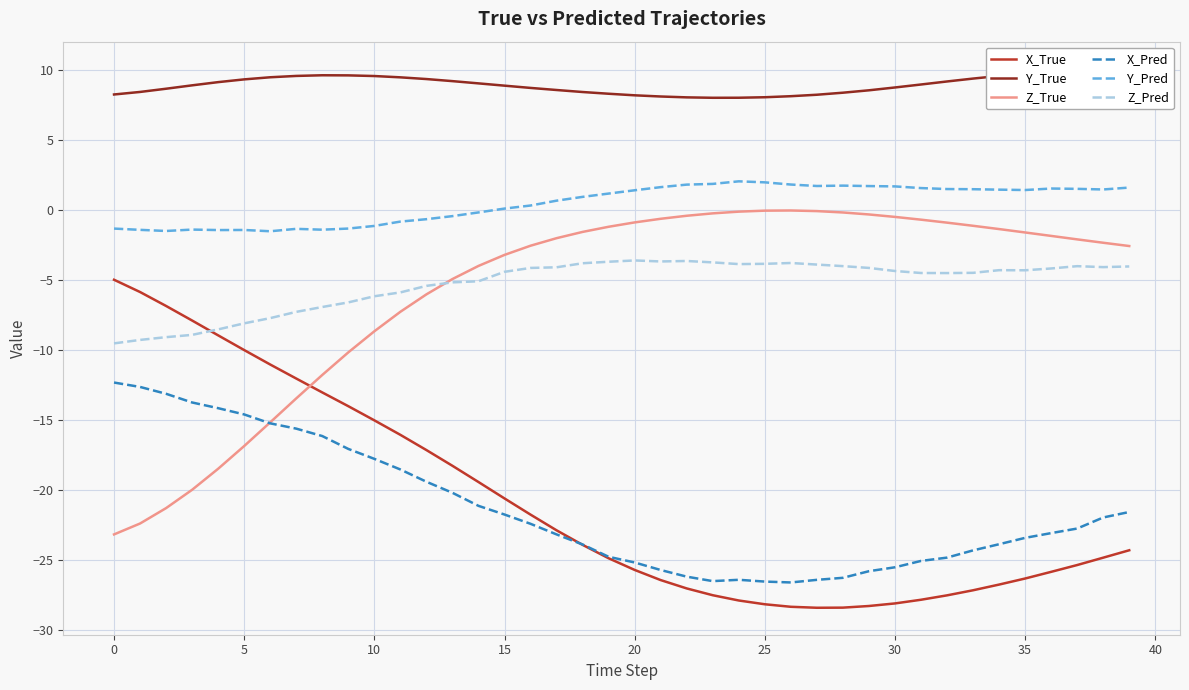

At which category does the chart reach its peak across all series?

39